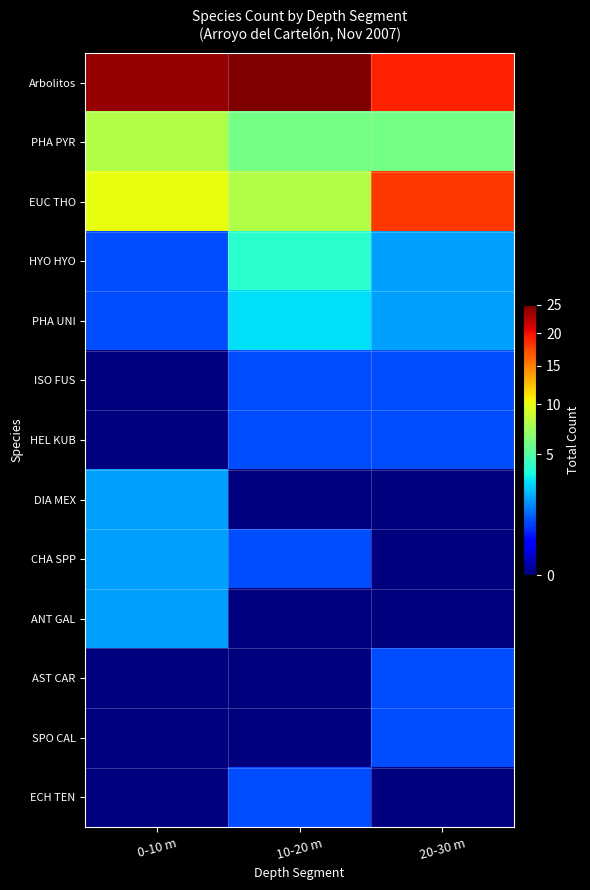

Which label corresponds to the smallest value in the chart?

0-10 m